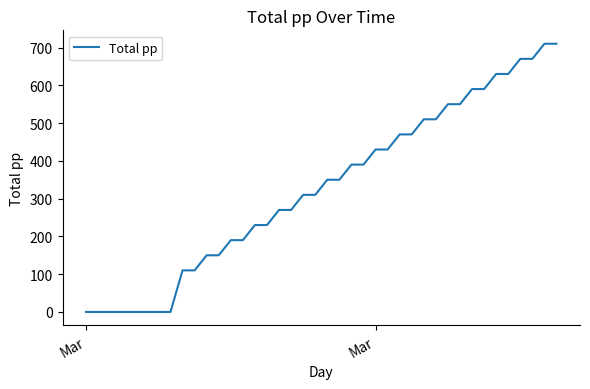

What is the difference between the maximum and minimum values?

710